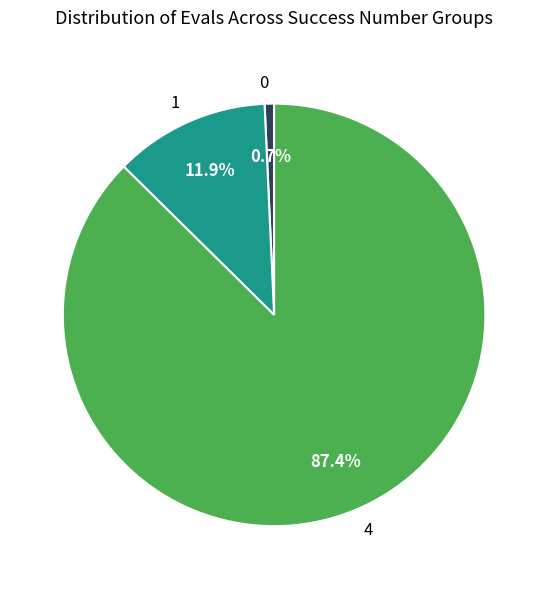

How many slices are in this pie chart?

3